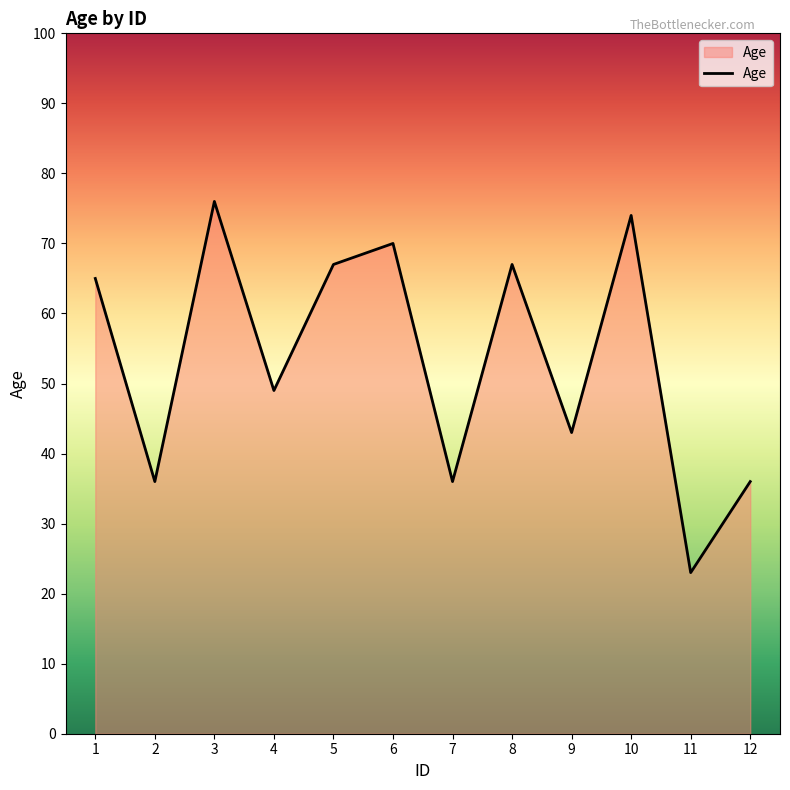

What is the difference between the maximum and minimum values?

53